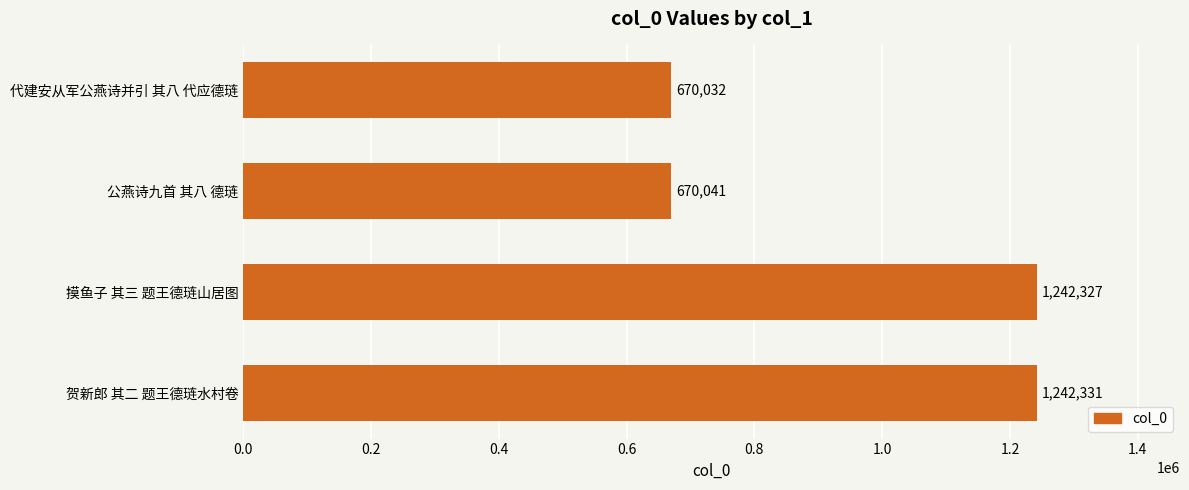

What is the greatest value displayed?

1242331